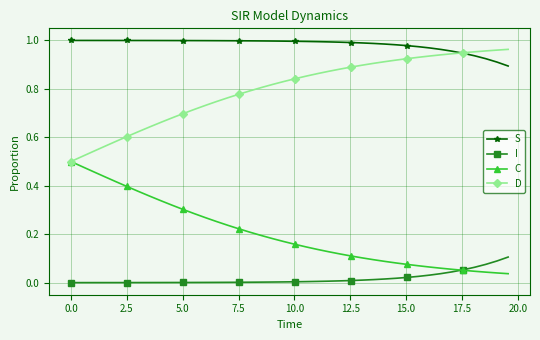

Does the chart have visible grid lines?

Yes